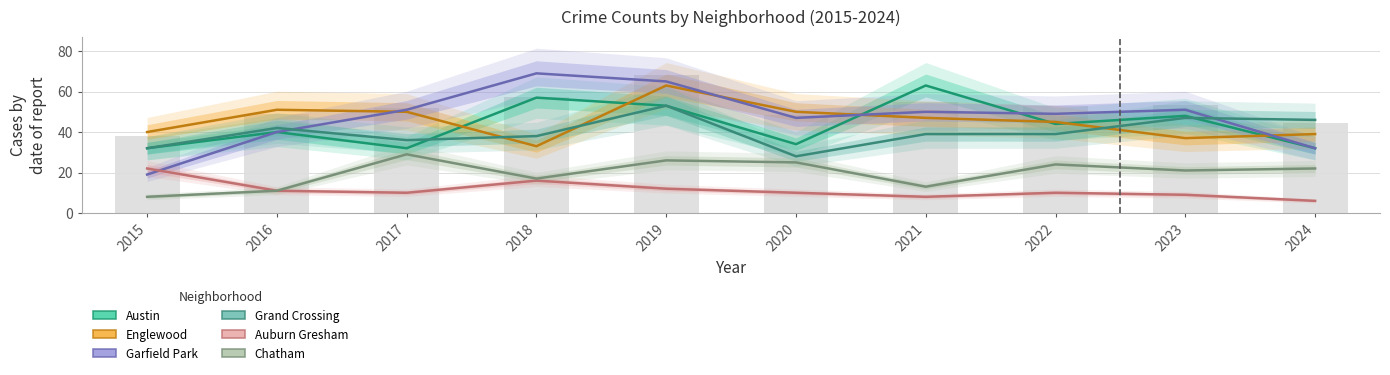

Are the bars grouped side by side (vs. stacked)?

Yes